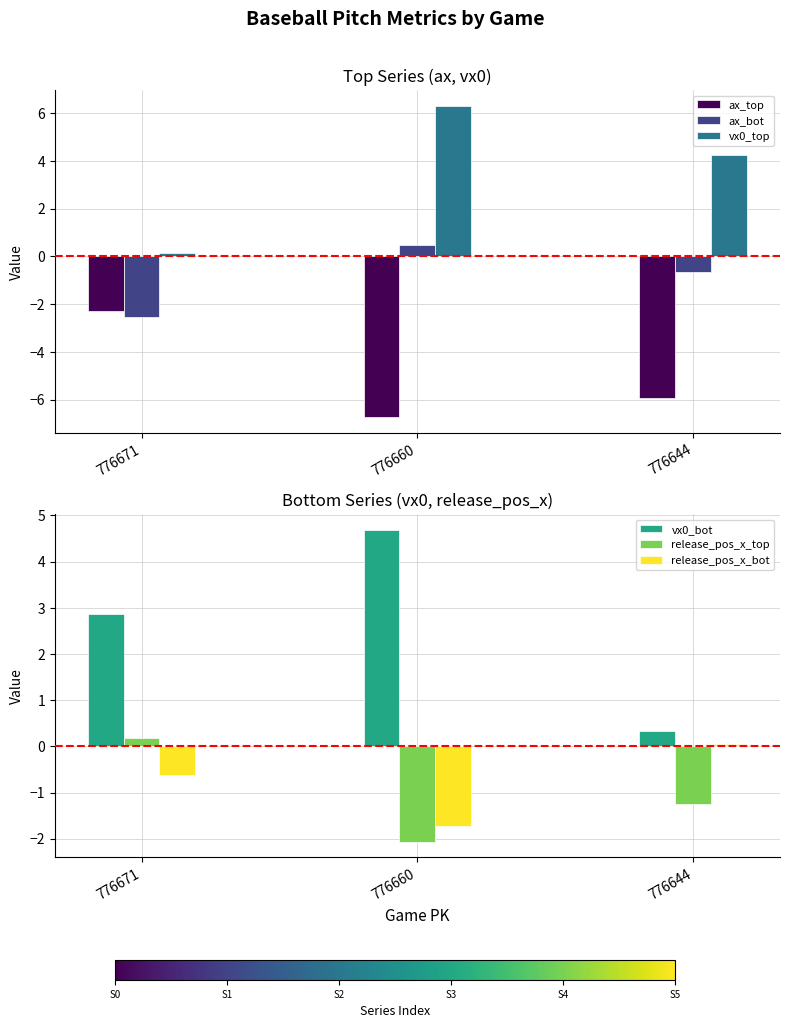

Which series has the widest spread of values?

vx0_top